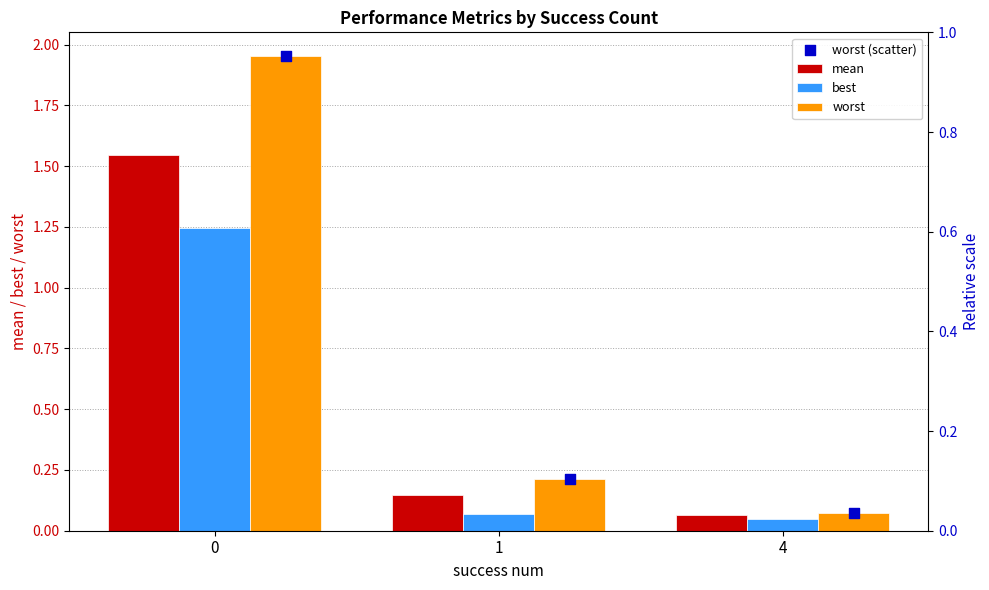

What are all the series names shown in the legend?

mean, best, worst, worst (scatter)